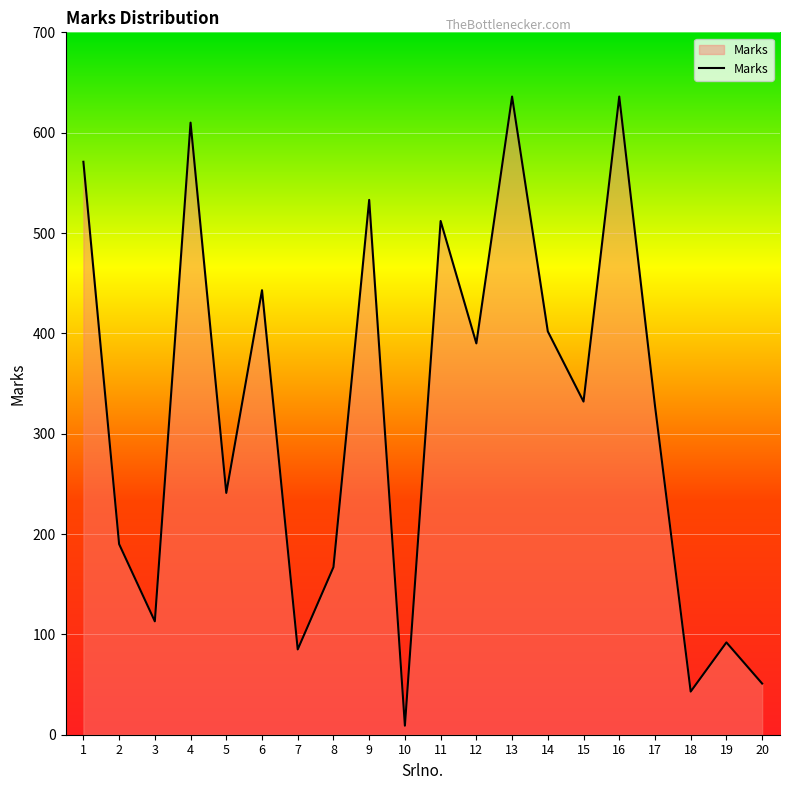

Where is the first local maximum?

4